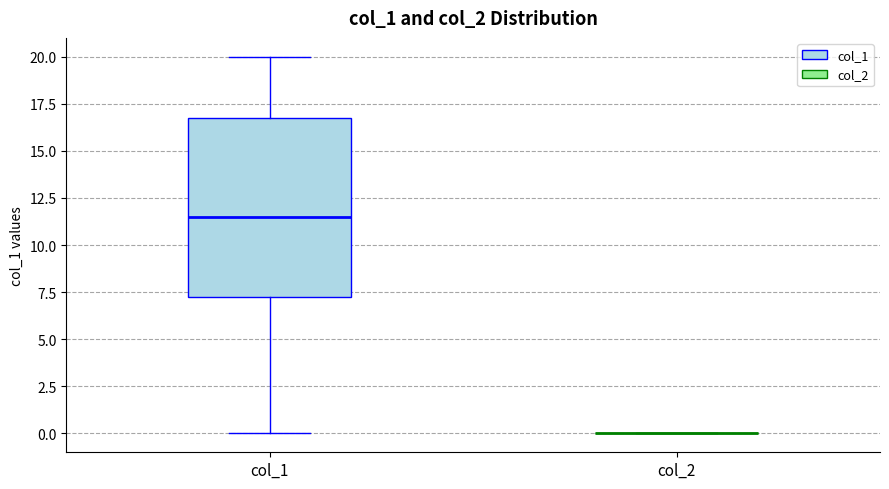

Reading left to right, transcribe this box plot: for each box, give where its median line is, the range the box spans, and where its two whiskers end, as read against the y-axis. The values are not printed on the chart, so give them approximately, as read against the axis.

col_1: median 11.5, box 7.5 to 17.0, whiskers 0.0 to 20.0
col_2: box collapsed to a line at 0.0, whiskers 0.0 to 0.0